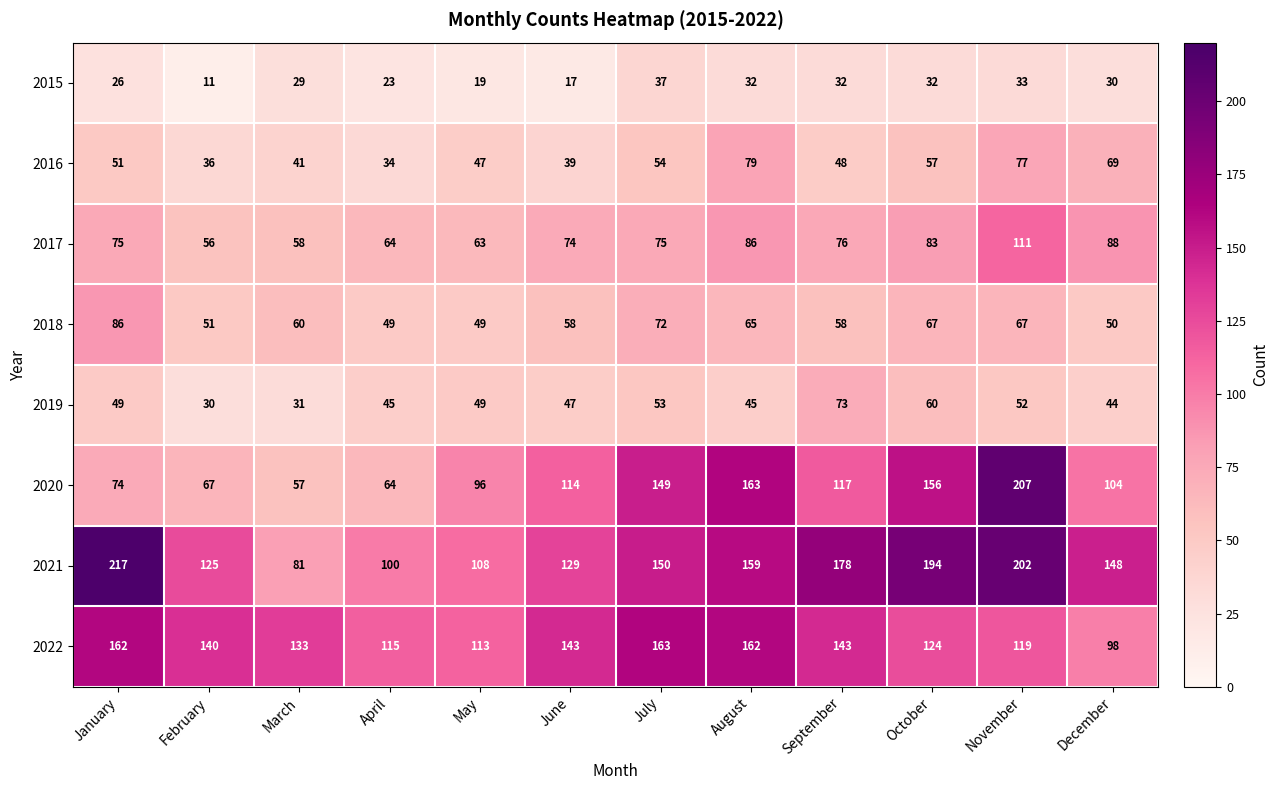

What is the total value across all series at February?

516